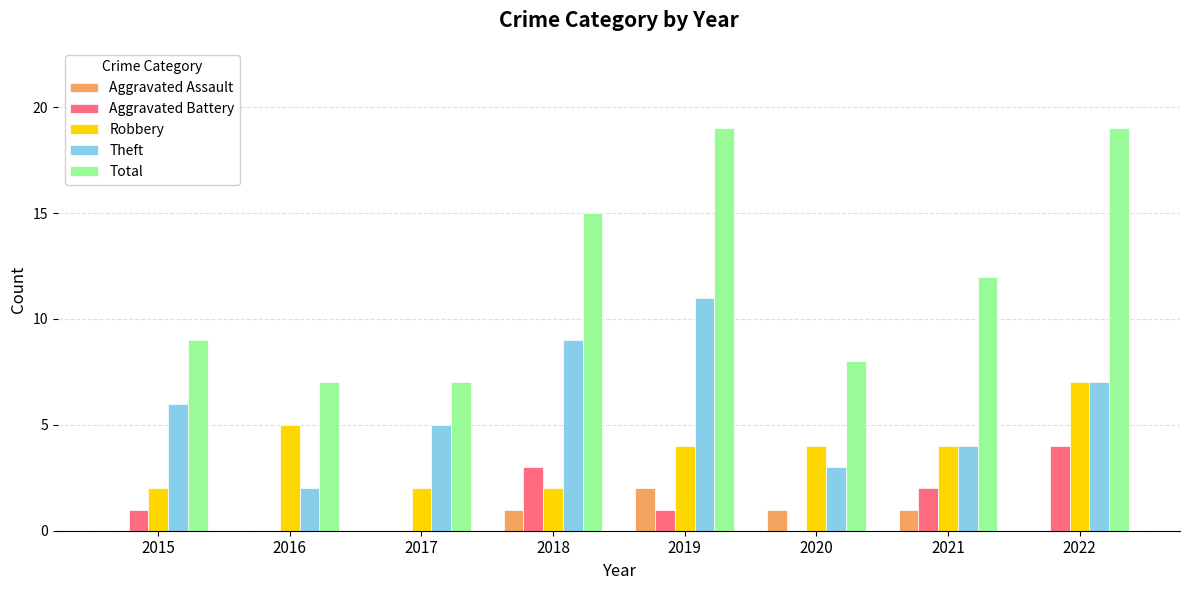

At which label does Robbery first exceed 4?

2016